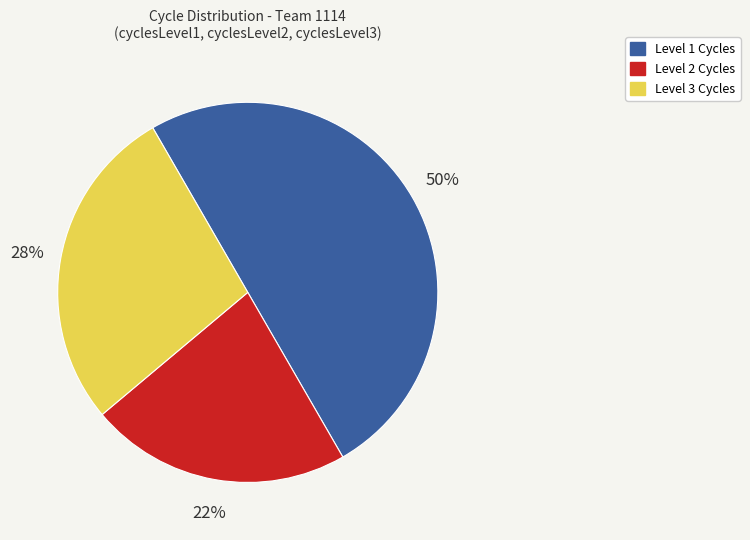

How many slices are in this pie chart?

3